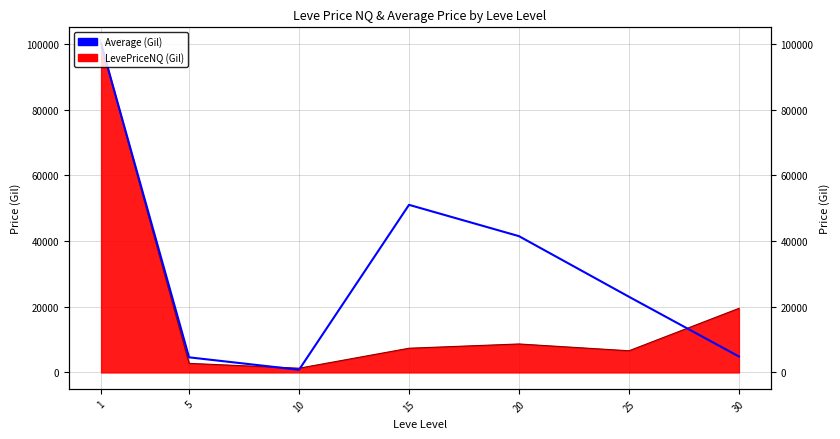

What is the sum of all values?

225746.0